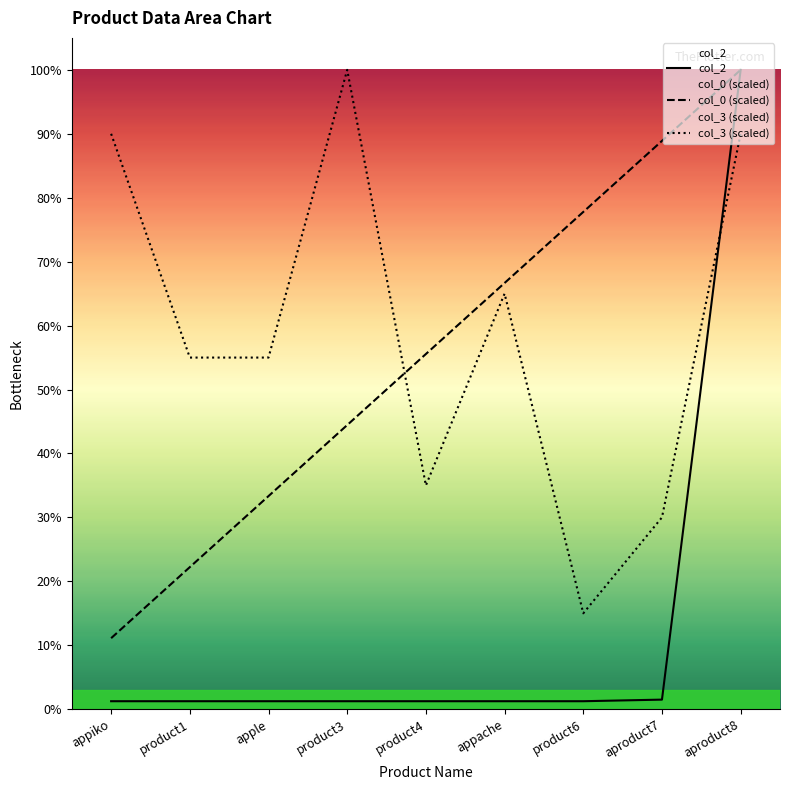

How many interior local valleys does the col_3 (scaled) series have?

2